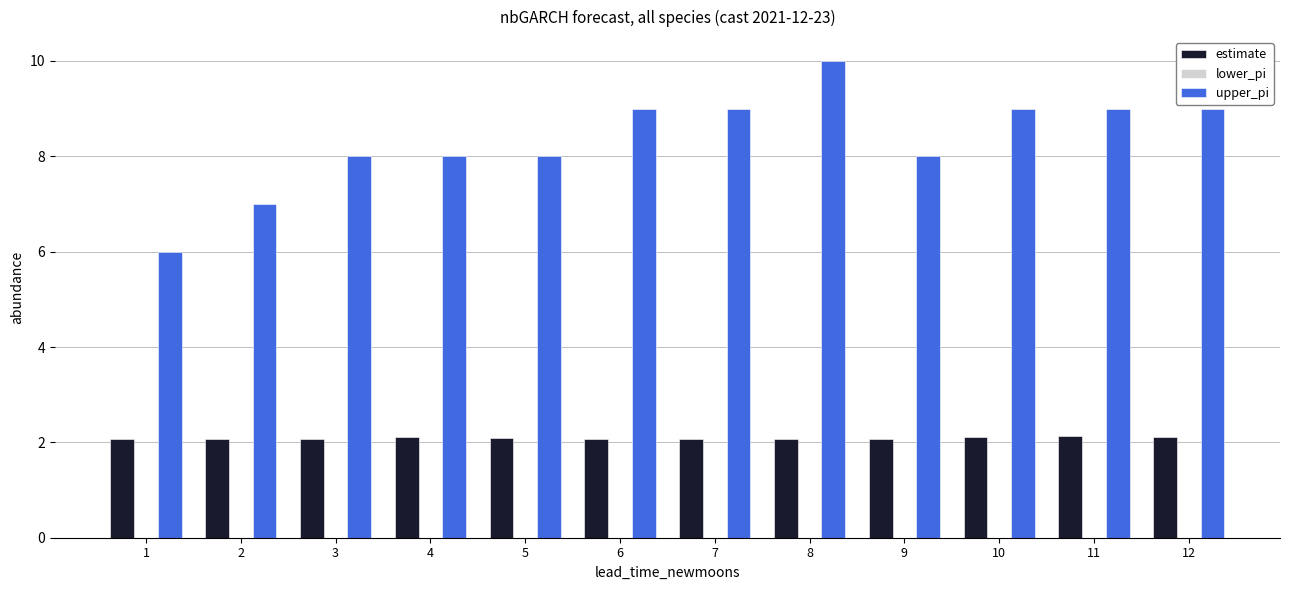

What is the approximate value of upper_pi at 9?

8.0